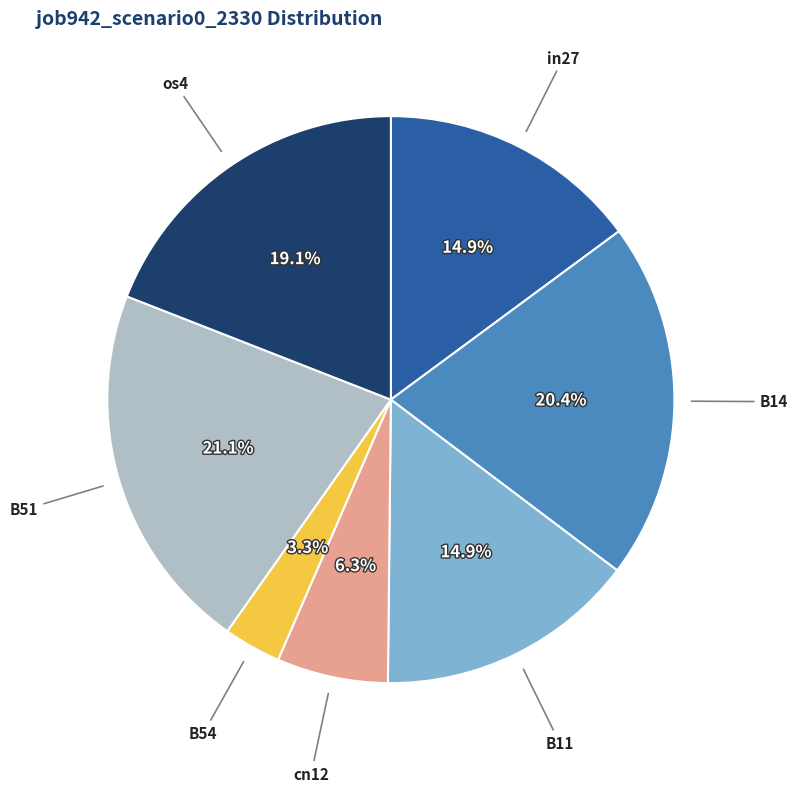

Is there any slice that represents more than half of the pie?

No